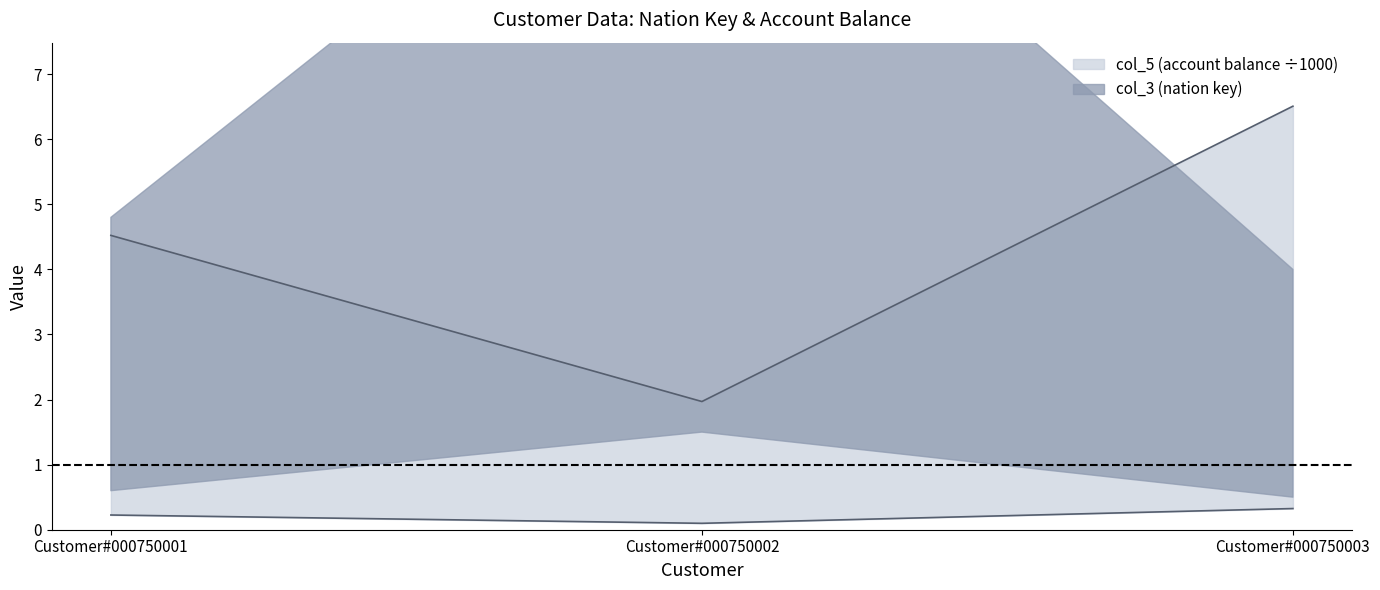

How many categories are shown in the chart?

3